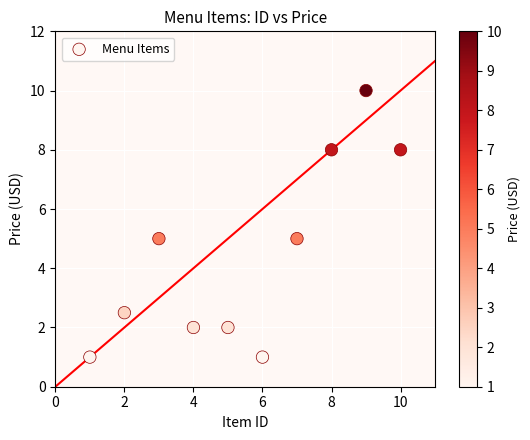

What is the range of Y values (max minus min)?

9.0